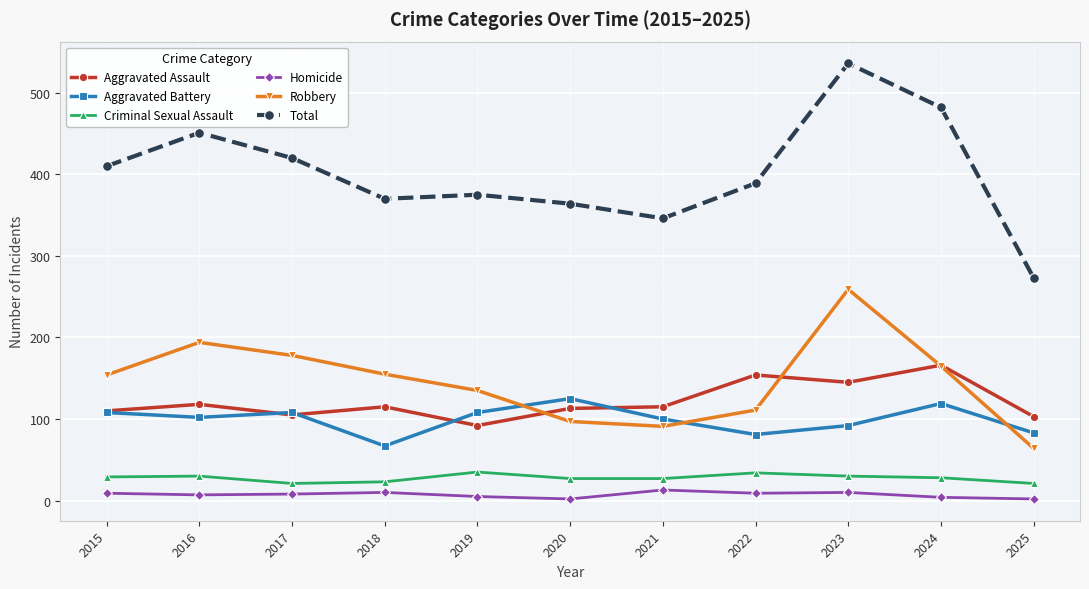

Which series has the largest total across all categories?

Total